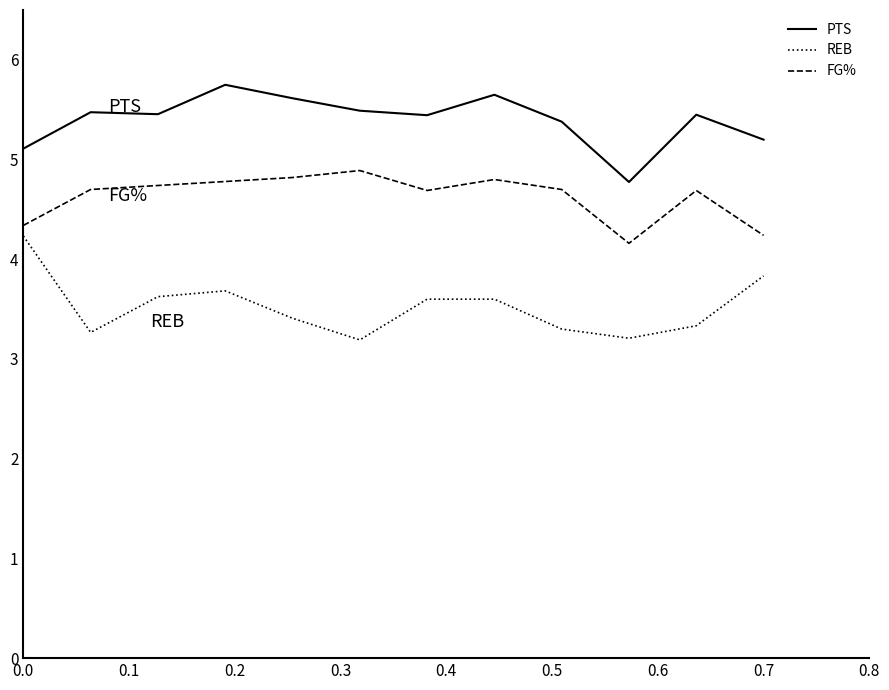

Which series has the largest total across all categories?

PTS